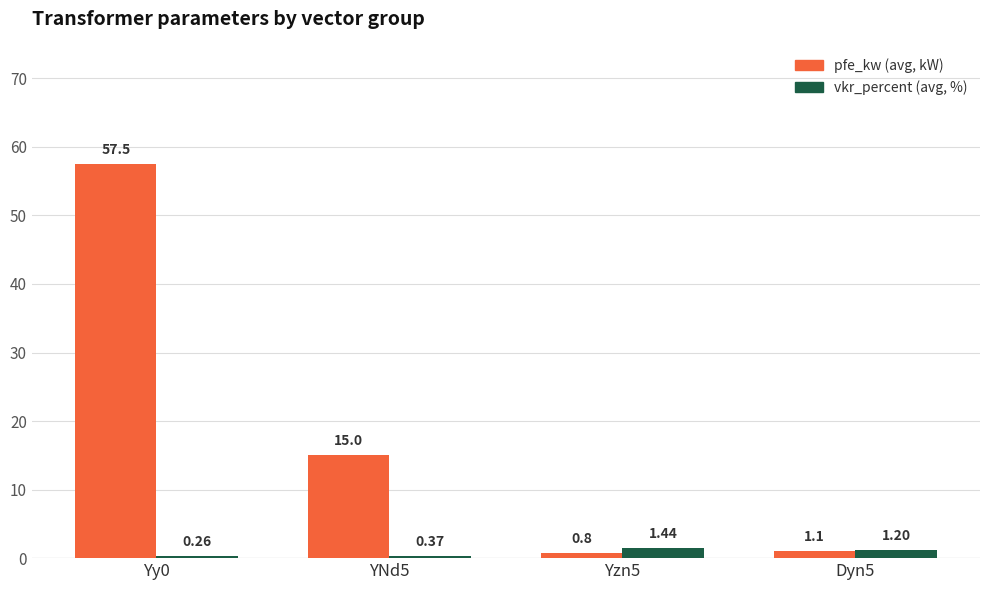

What is the difference between the second highest and minimum values in the vkr_percent (avg, %) series?

0.9